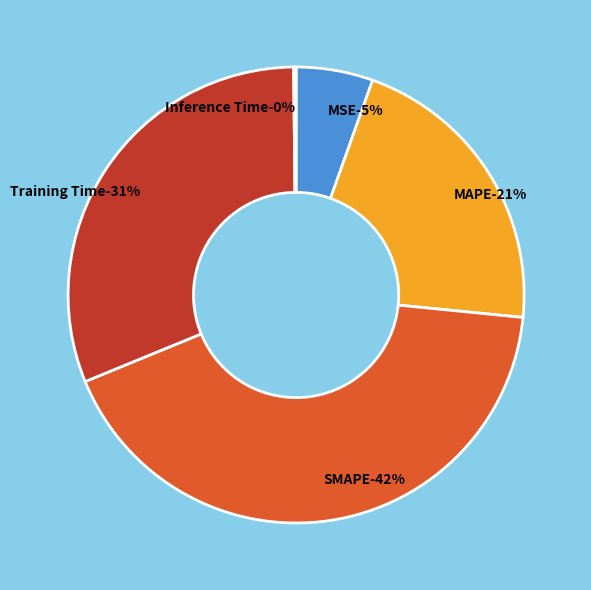

To the nearest percent, what is the difference between the Inference Time and SMAPE slice percentages?

42%